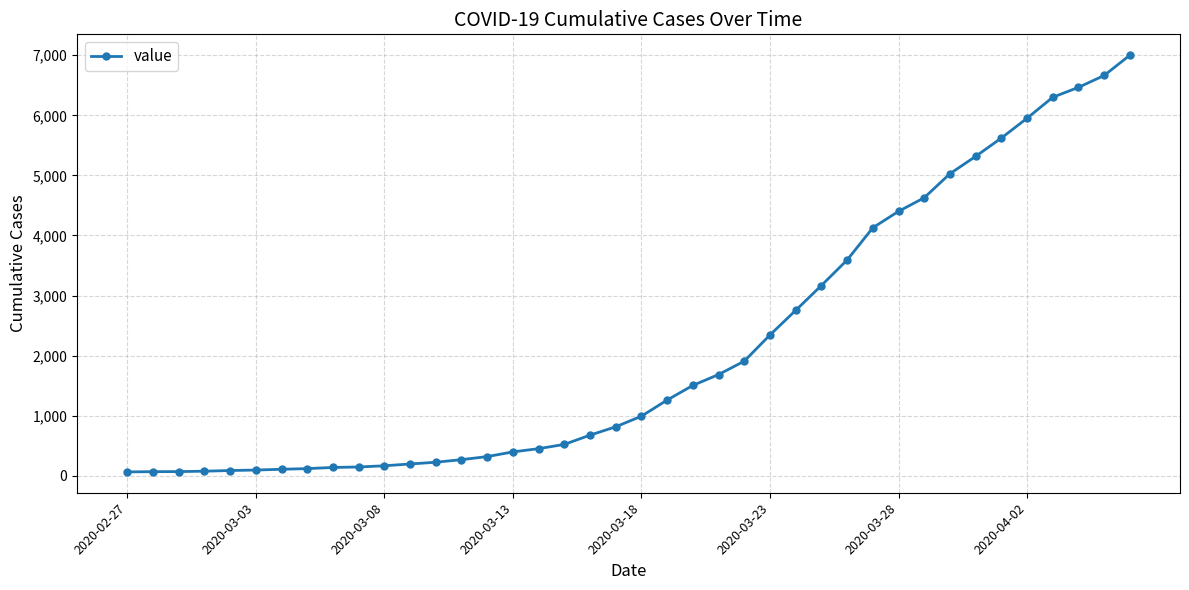

What is the difference between the maximum and minimum values?

6938